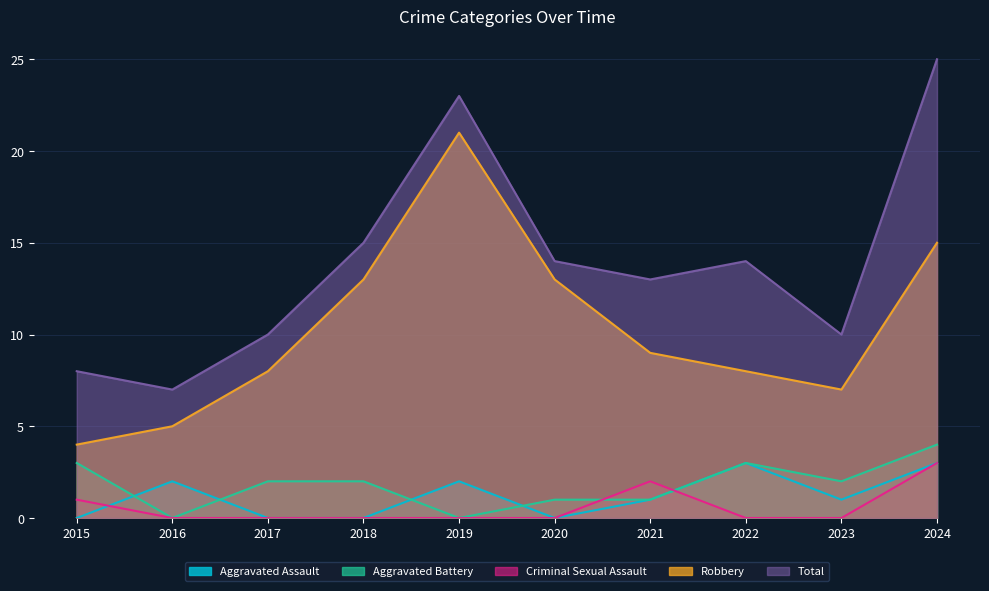

Which series has the widest spread of values?

Total